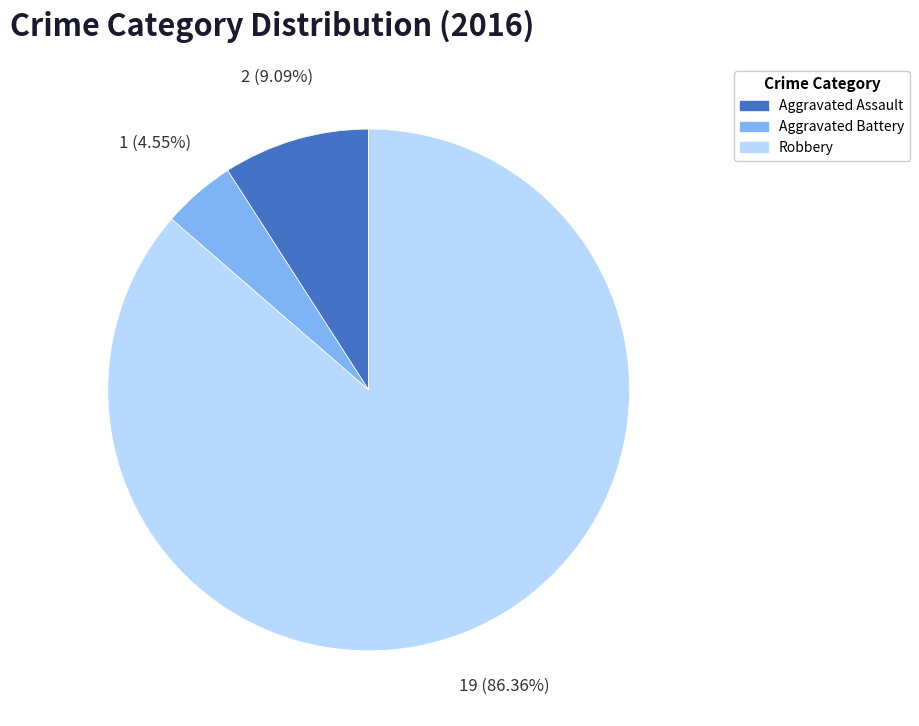

Is it true that Robbery is 79% of the pie?

False